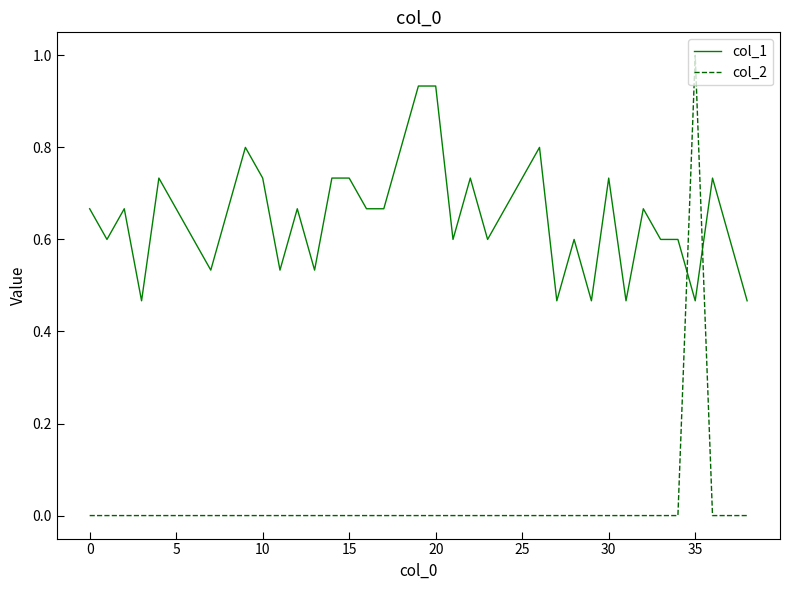

True or false: col_1 and col_2 cross at least once.

True